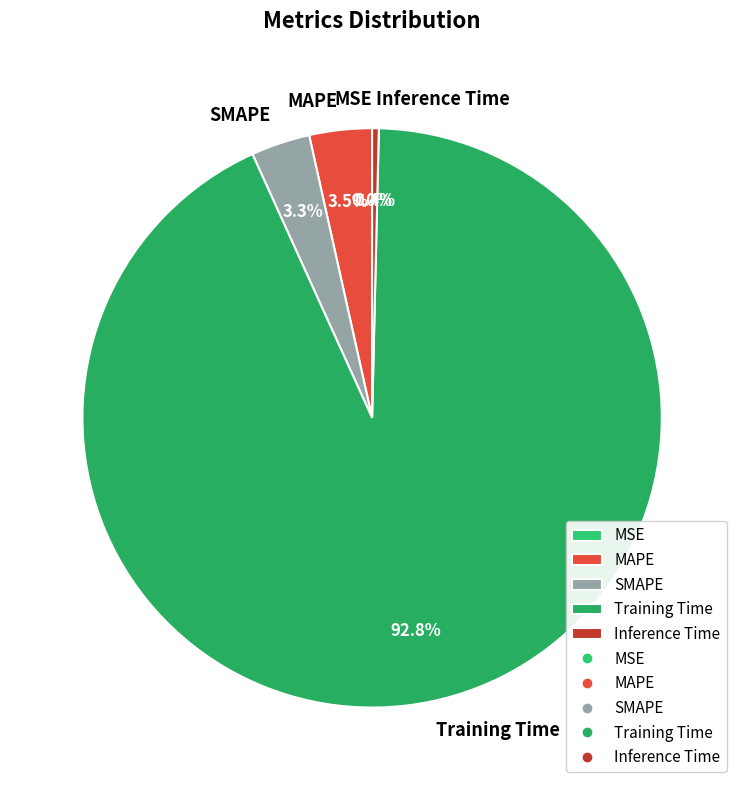

Does any single category account for the majority?

Yes